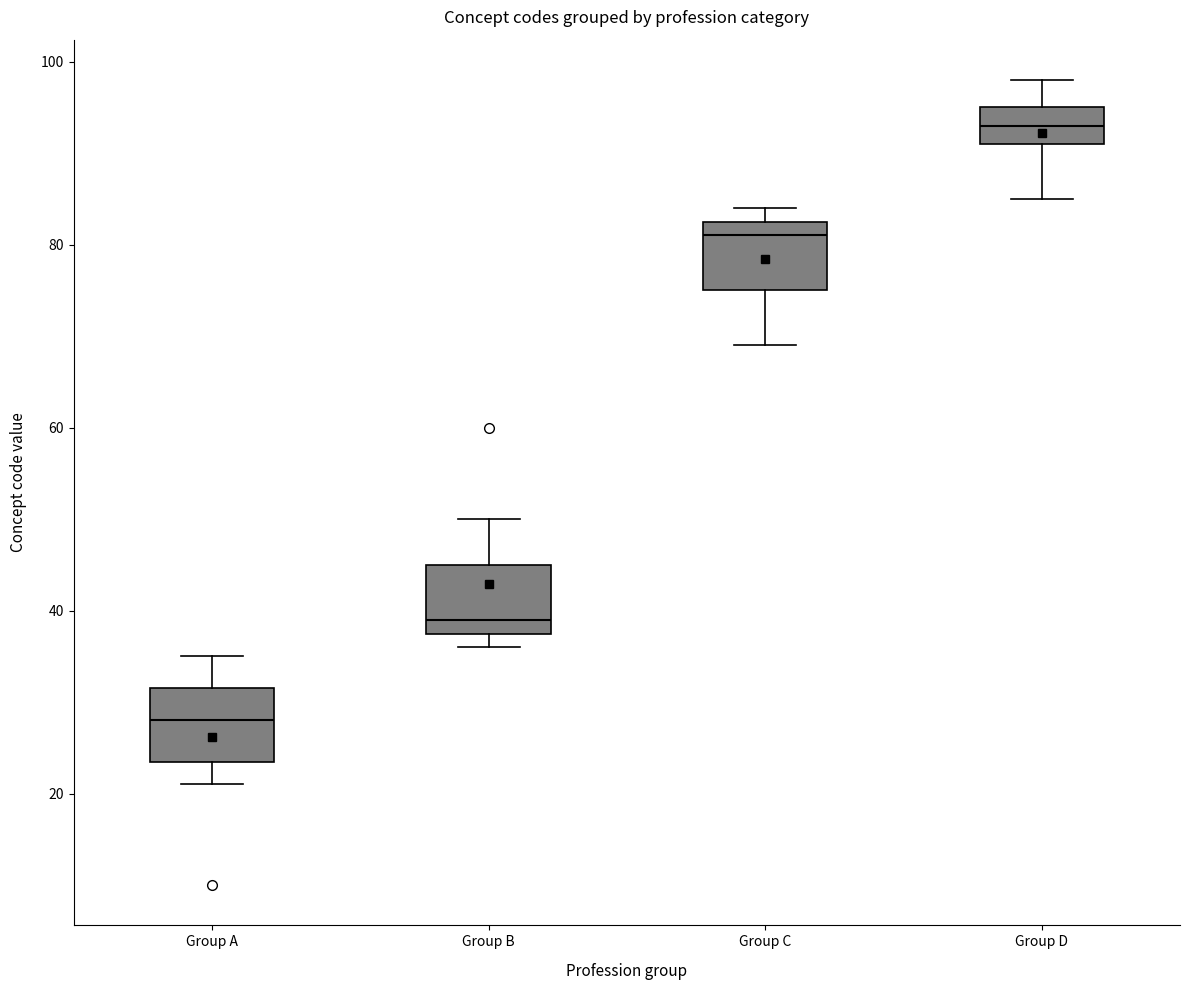

Reading left to right, read every box against the y-axis: the position of its median line, the range the box covers, and the ends of its whiskers. The values are not printed on the chart, so give them approximately, as read against the axis.

Group A: median 28, box 24 to 32, whiskers 22 to 36
Group B: median 40, box 38 to 46, whiskers 36 to 50
Group C: median 82 (just below the box's upper edge), box 76 to 82, whiskers 70 to 84
Group D: median 94, box 92 to 96, whiskers 86 to 98